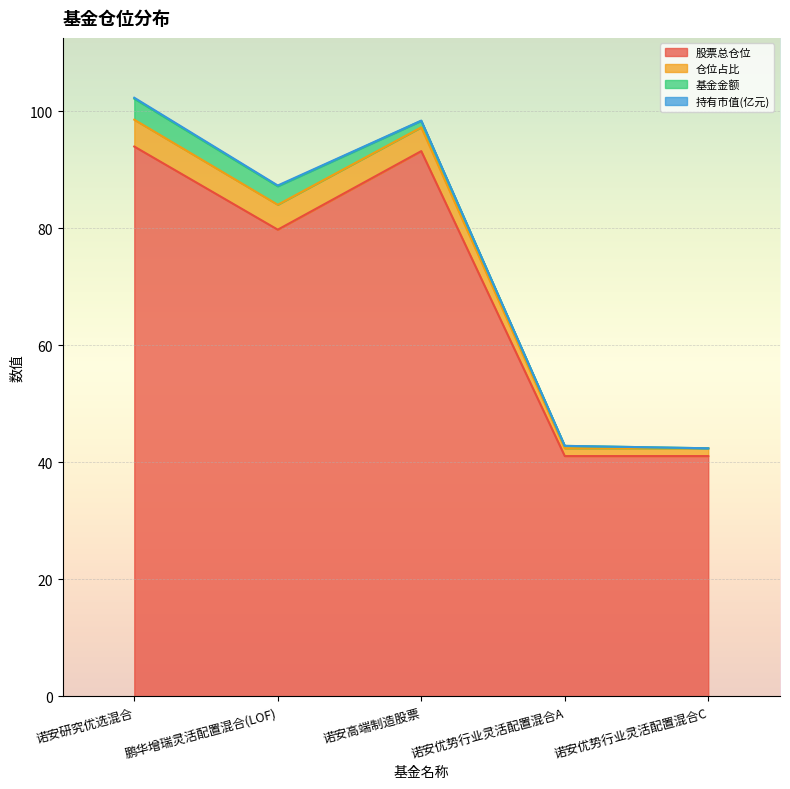

Where does the 股票总仓位 series first go above 79?

诺安研究优选混合